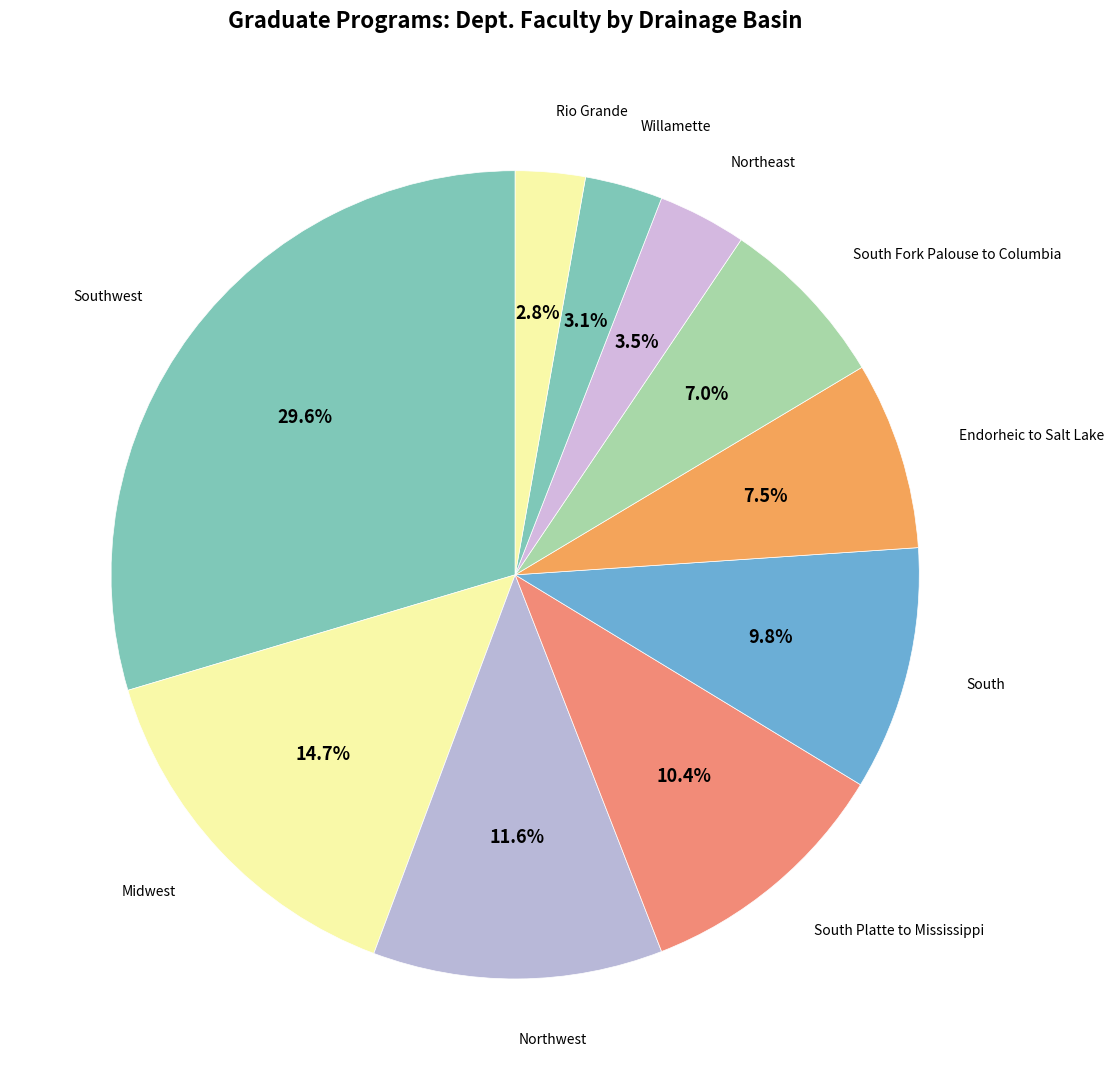

How many segments does this pie chart have?

10